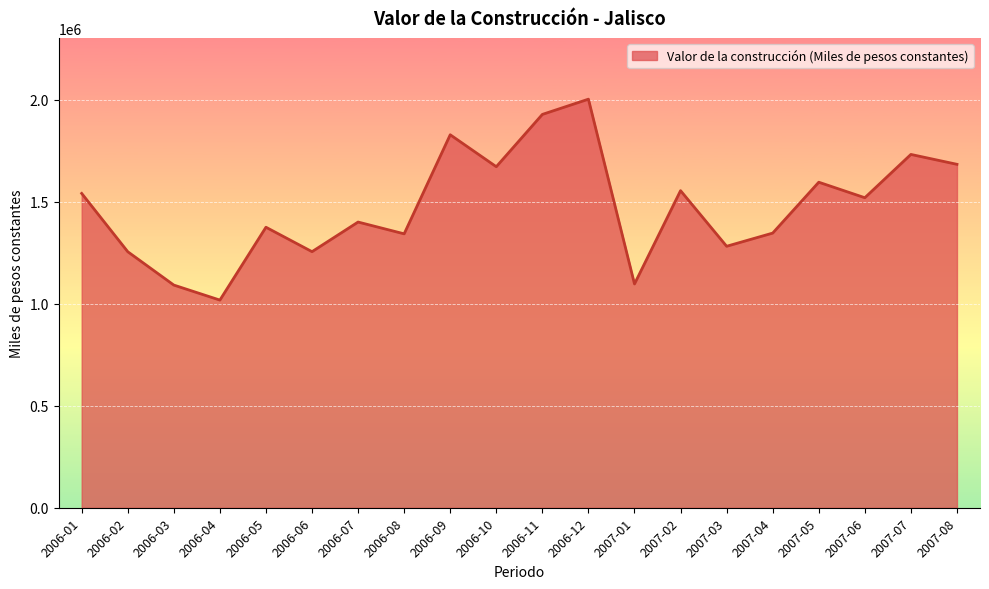

Which category has the highest value across all series?

2006-12